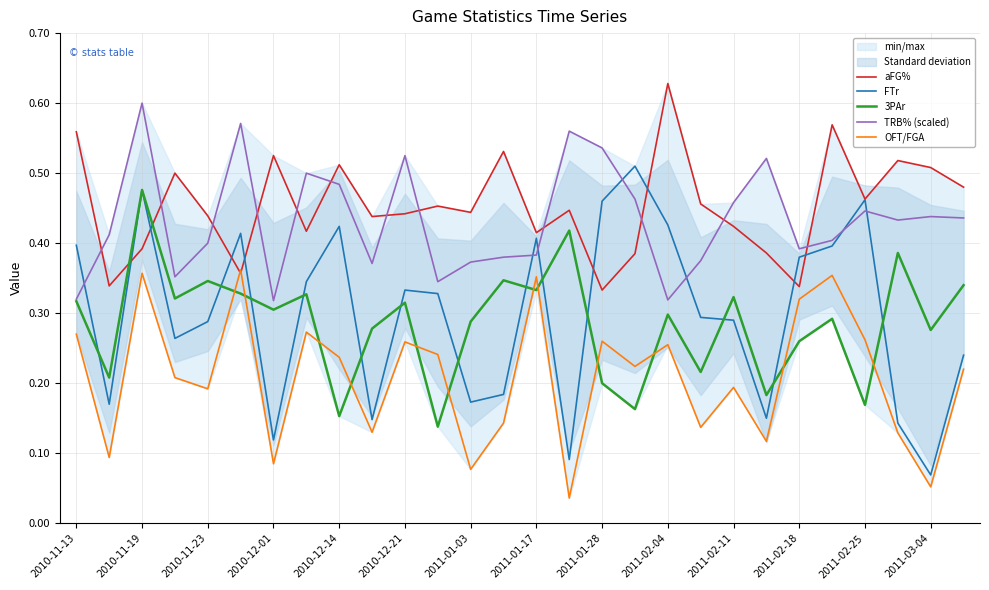

The value of 3PAr at 2011-02-04 is 0.1. True or false?

False